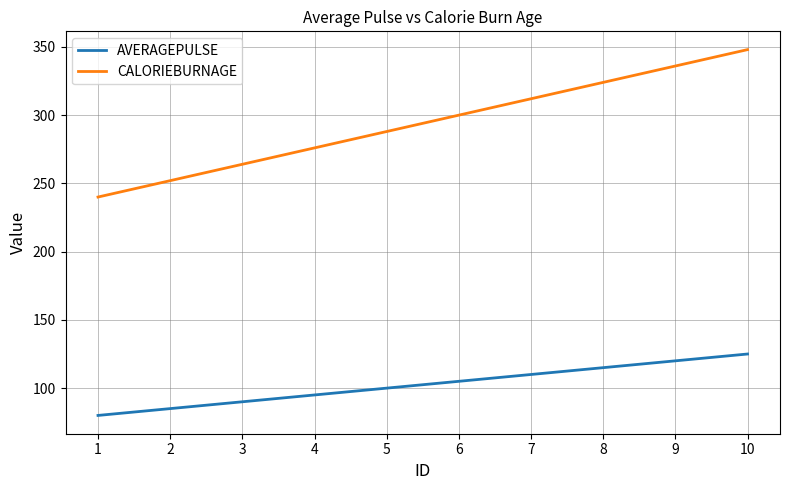

At 3, list the series in order from smallest to largest.

AVERAGEPULSE, CALORIEBURNAGE